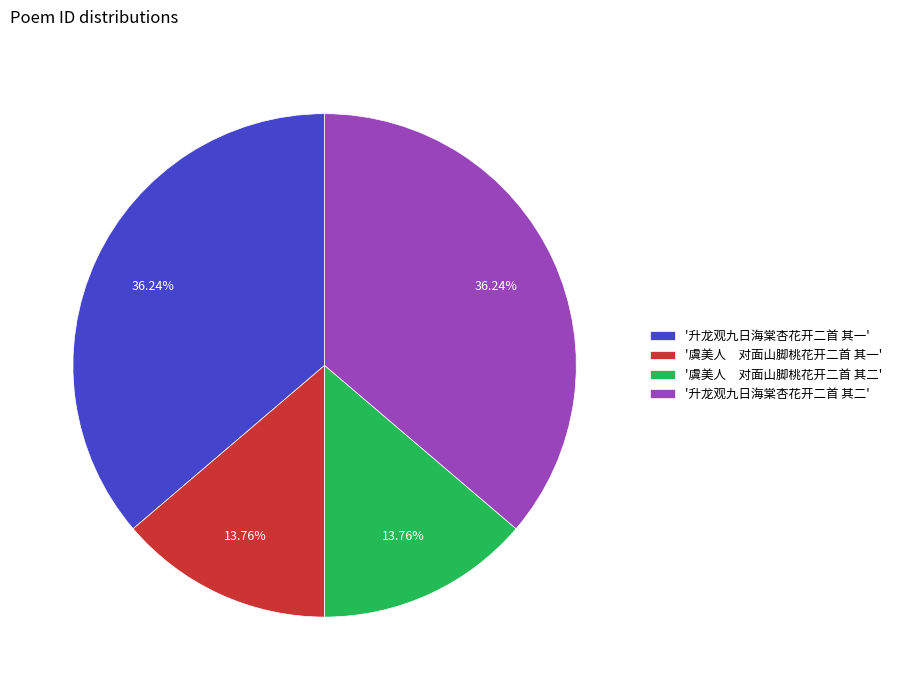

Do '升龙观九日海棠杏花开二首 其二' and '升龙观九日海棠杏花开二首 其一' together represent more than half of the pie?

Yes